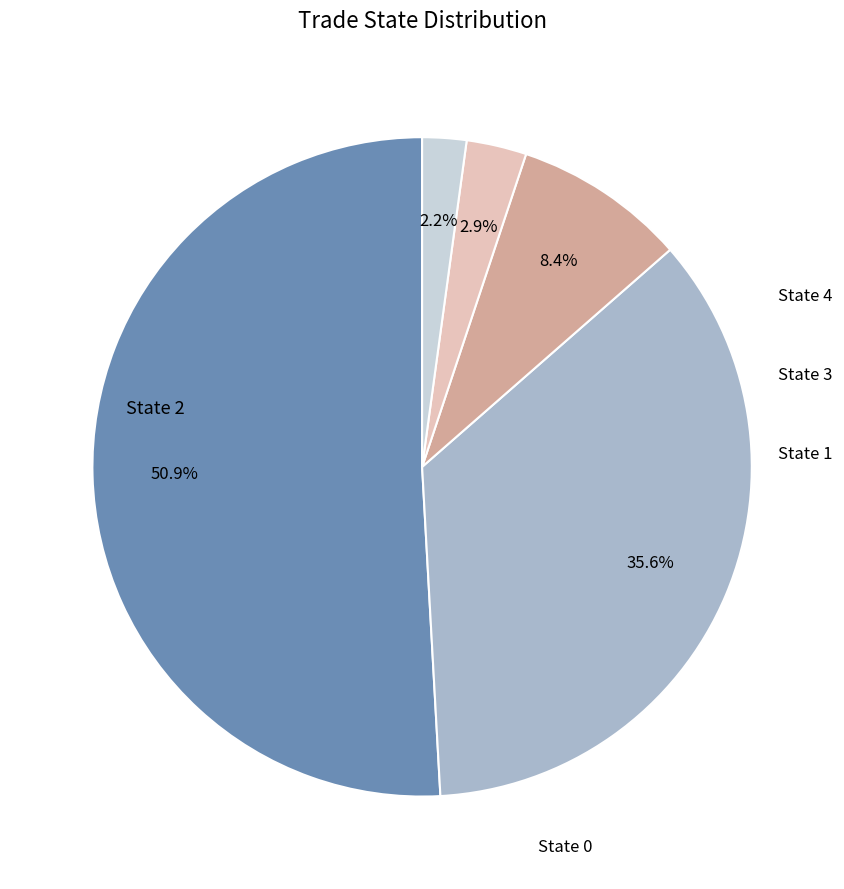

Does any single category account for the majority?

Yes